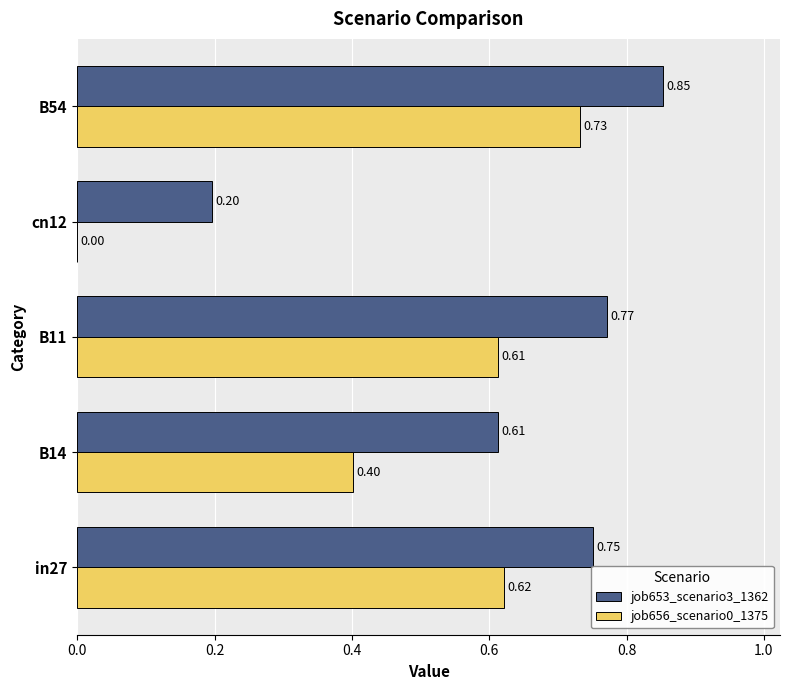

Which series changed the most between B11 and cn12?

job656_scenario0_1375